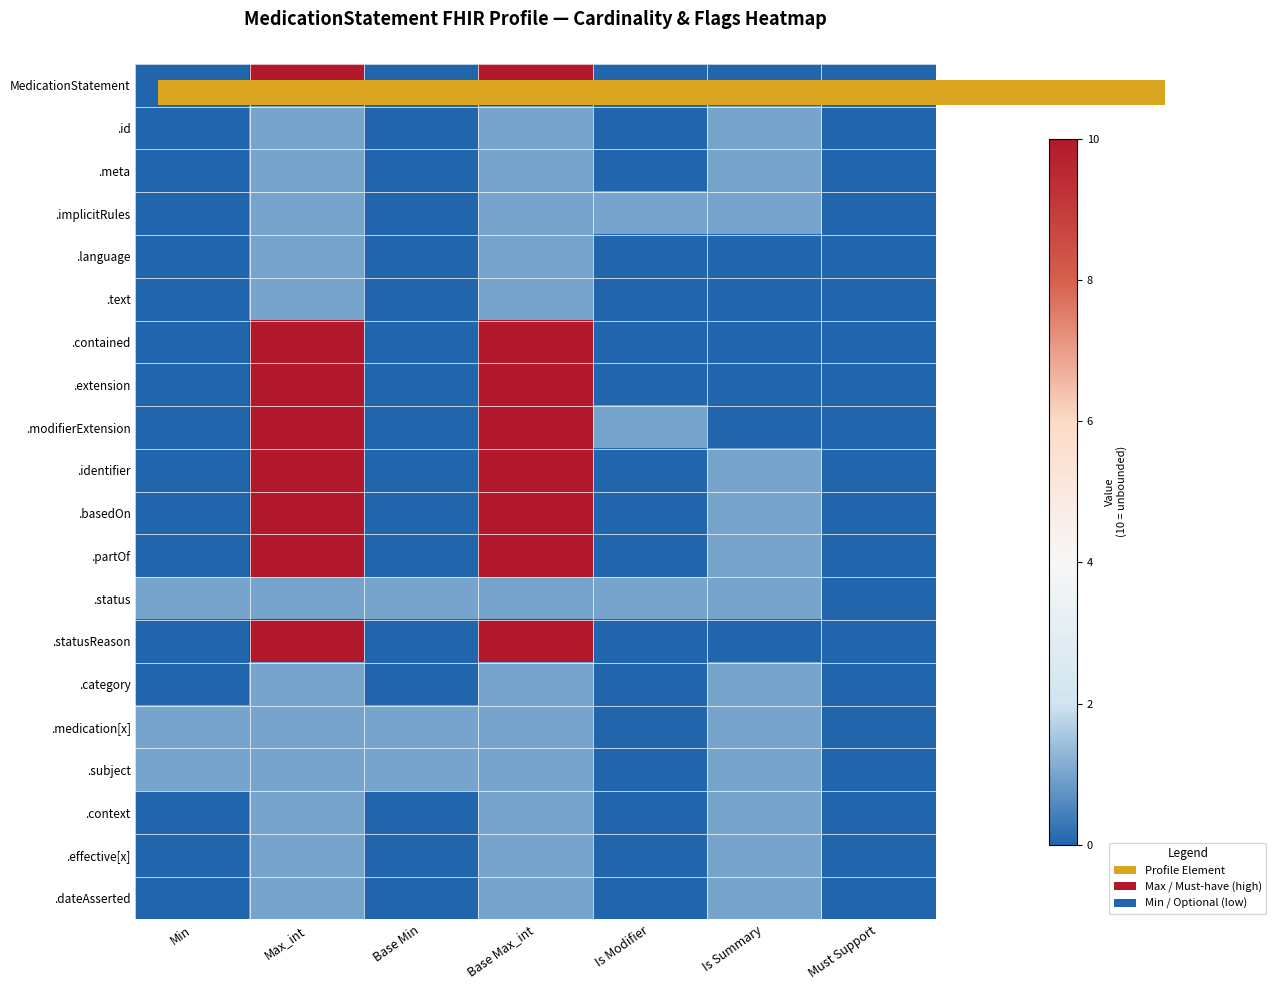

At which category is the sum across all series the highest?

Max_int